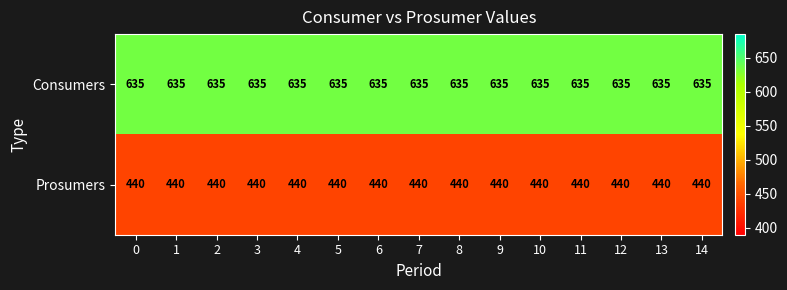

What is the total value across all series at 6?

1075